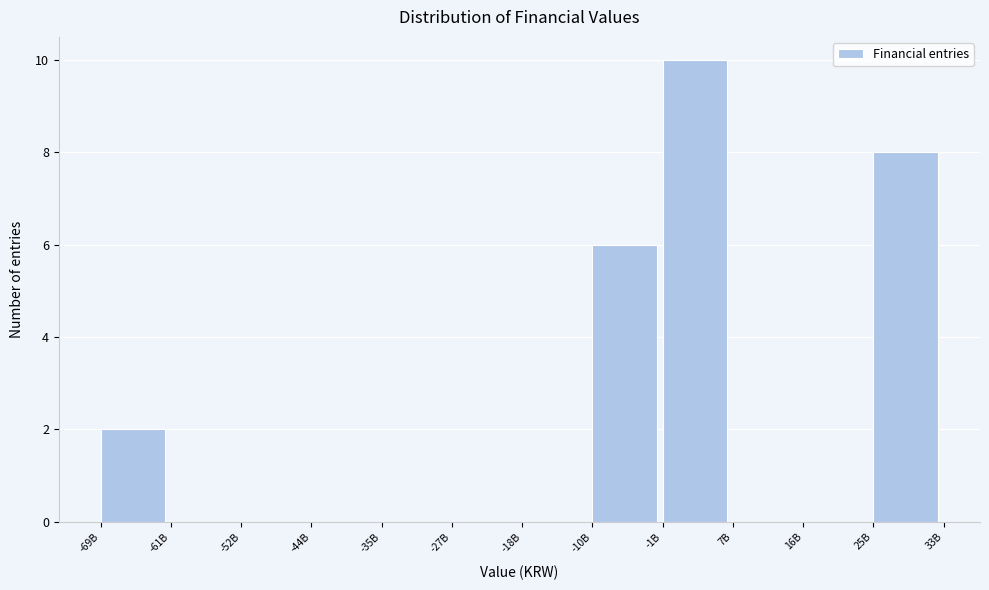

Reading left to right, extract all data points from this chart.

-69B=2	-61B=0	-52B=0	-44B=0	-35B=0	-27B=0	-18B=0	-10B=6	-1B=10	7B=0	16B=0	25B=8